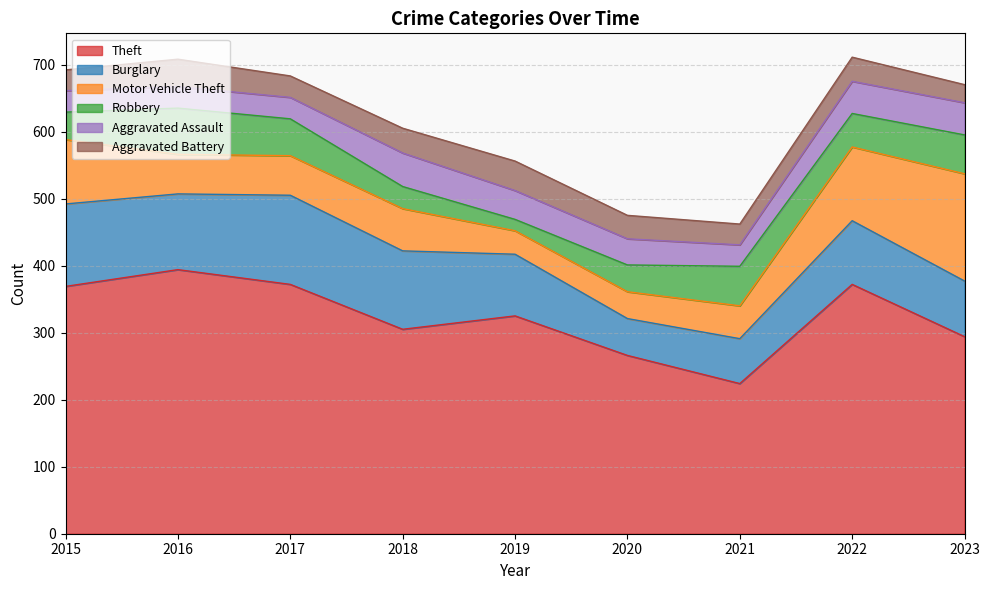

Reading right to left, transcribe all the data shown in this chart.

Theft: 2023=294	2022=372	2021=224	2020=266	2019=325	2018=305	2017=372	2016=394	2015=369
Burglary: 2023=83	2022=95	2021=67	2020=55	2019=92	2018=117	2017=133	2016=113	2015=123
Motor Vehicle Theft: 2023=160	2022=110	2021=49	2020=40	2019=35	2018=63	2017=59	2016=59	2015=96
Robbery: 2023=58	2022=50	2021=59	2020=40	2019=17	2018=33	2017=55	2016=69	2015=41
Aggravated Assault: 2023=48	2022=48	2021=32	2020=39	2019=43	2018=50	2017=32	2016=32	2015=32
Aggravated Battery: 2023=27	2022=36	2021=31	2020=35	2019=44	2018=37	2017=32	2016=41	2015=31